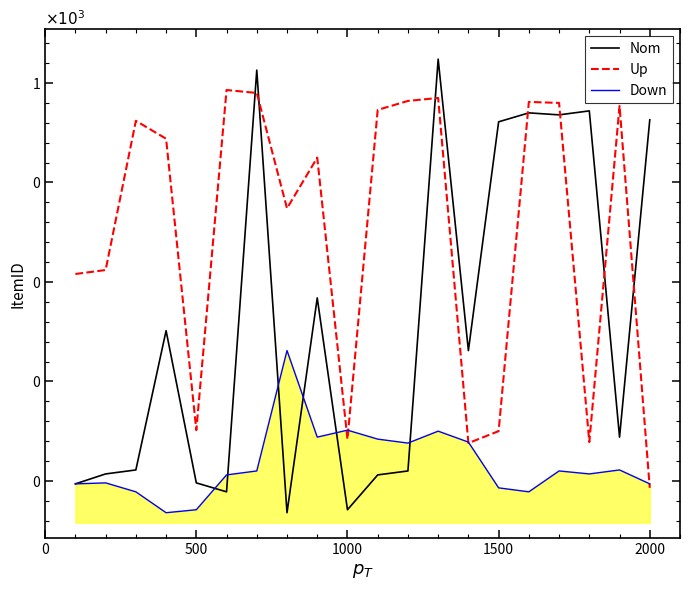

Is this an area chart (filled region under the line)?

Yes